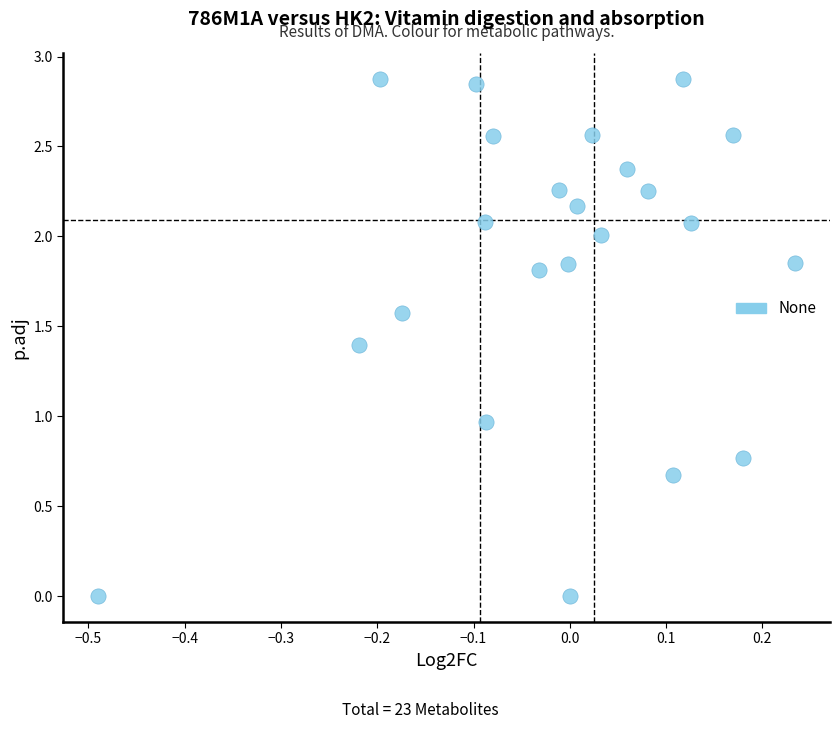

What is the range of X values (max minus min)?

0.7